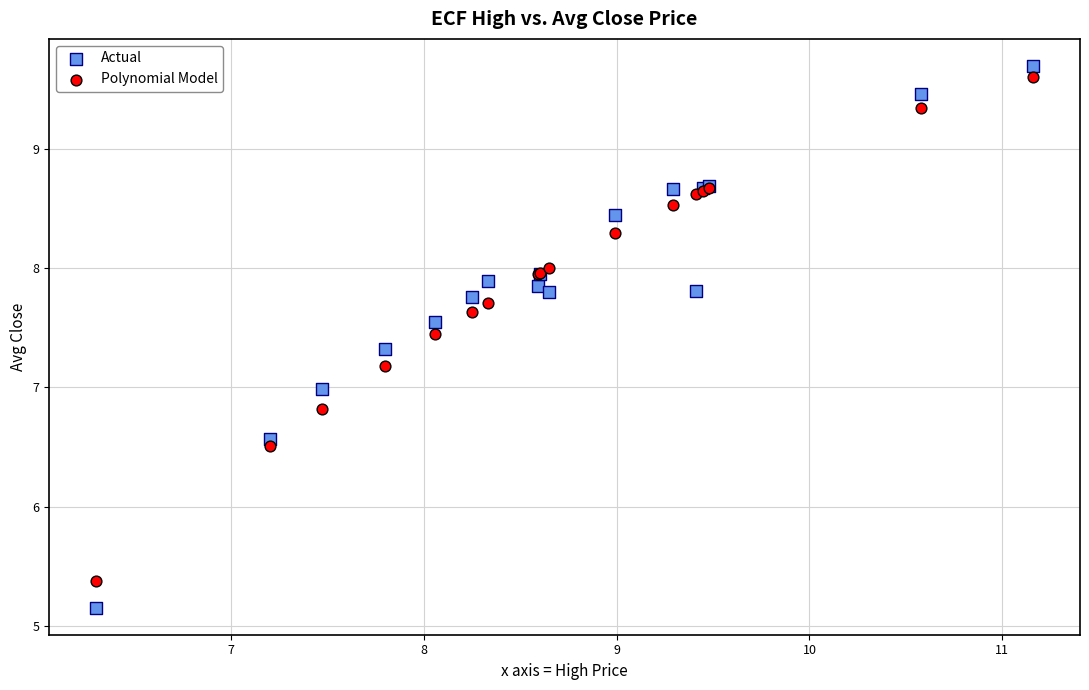

Which series contains the lowest Y value?

Actual